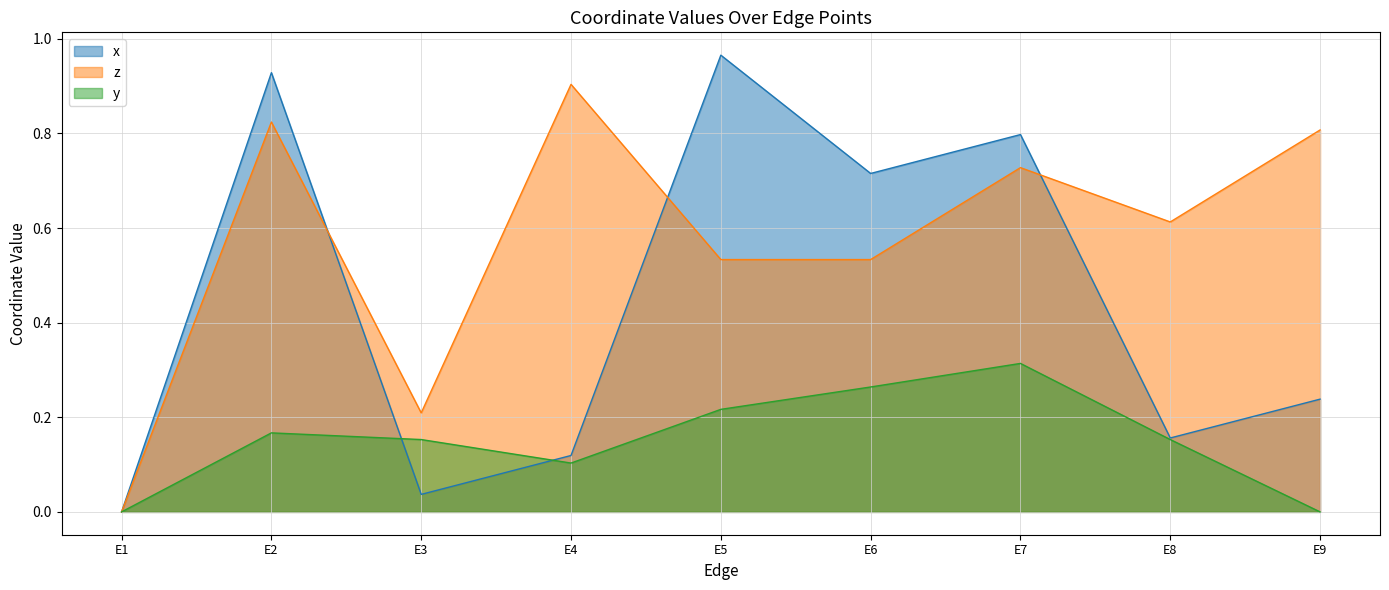

How many interior local peaks does the y series have?

2